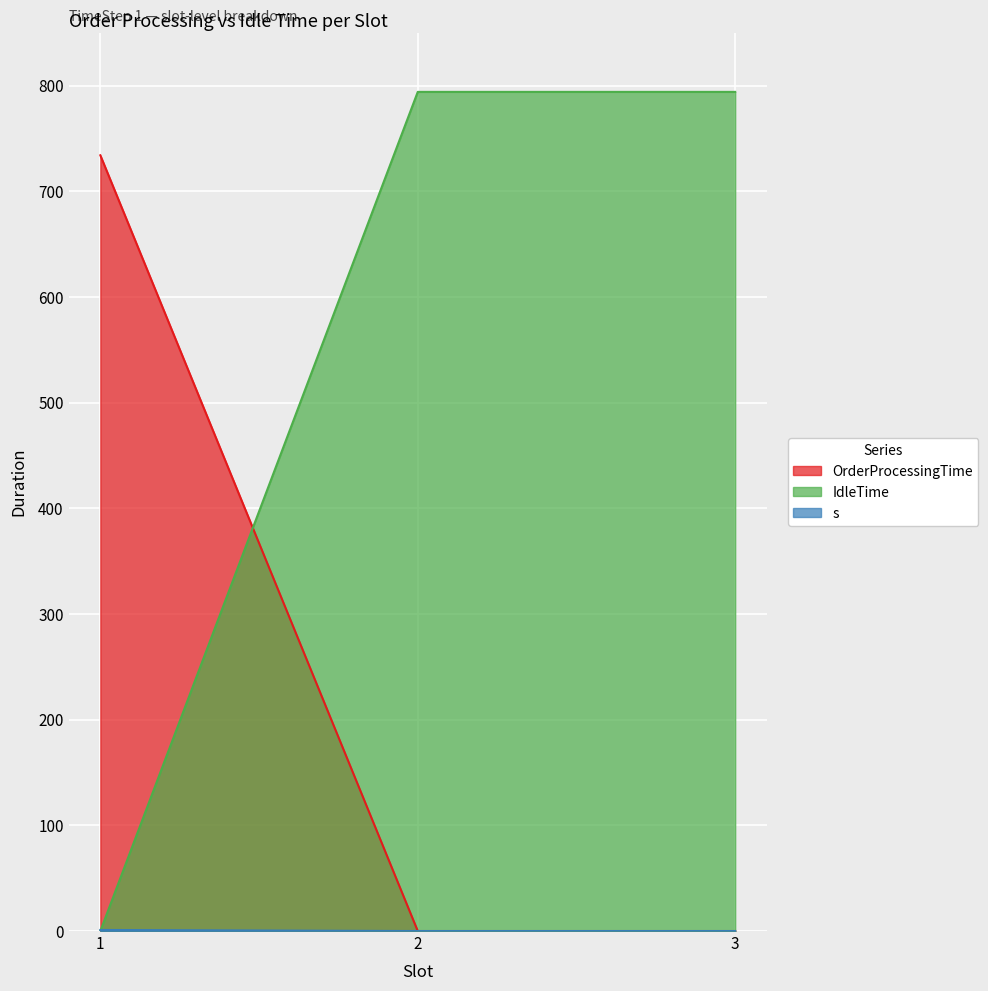

How many values in the IdleTime series exceed 0?

1